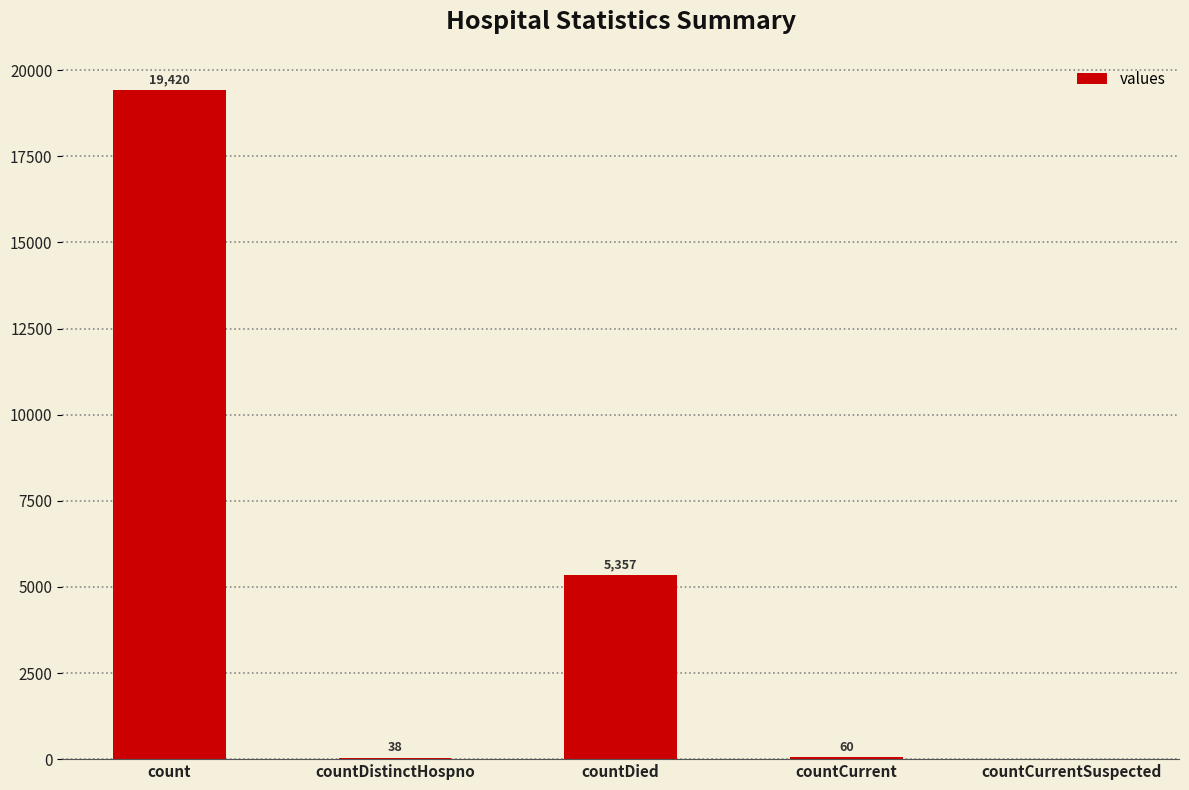

At which label does the data first exceed 60?

count